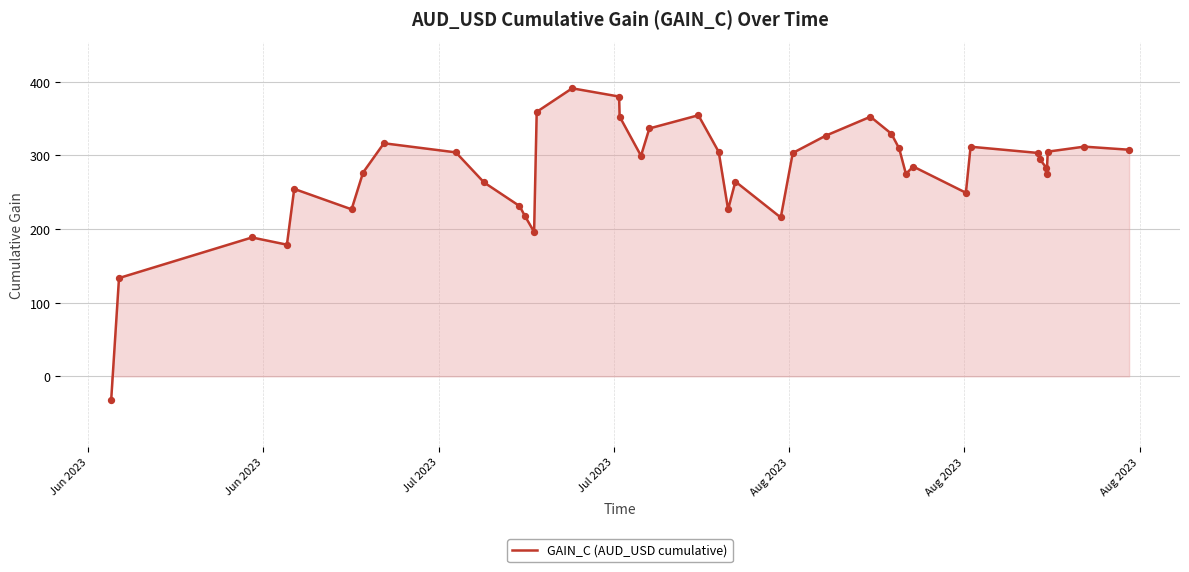

What is the greatest value displayed?

391.0